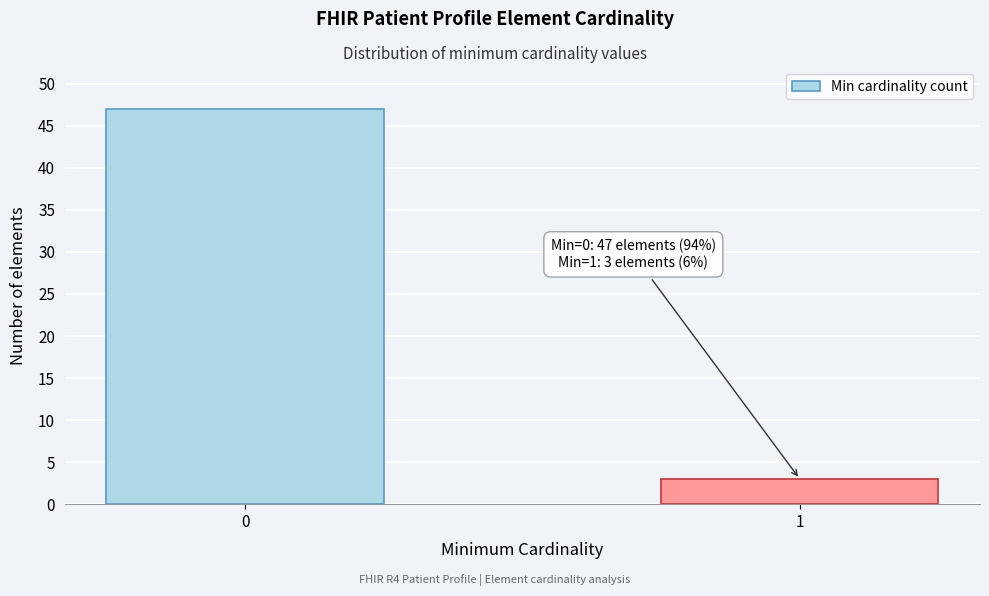

Reading left to right, what are all the values shown in this chart?

0=47	1=3